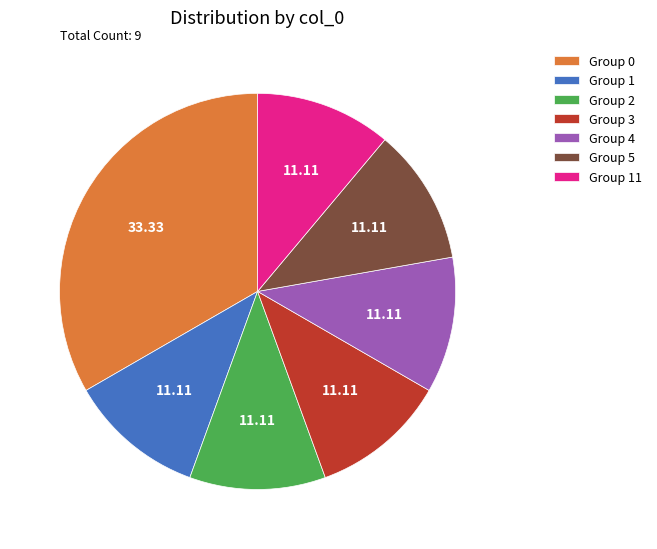

What is the ratio of the value at Group 1 to the value at Group 3?

1.0